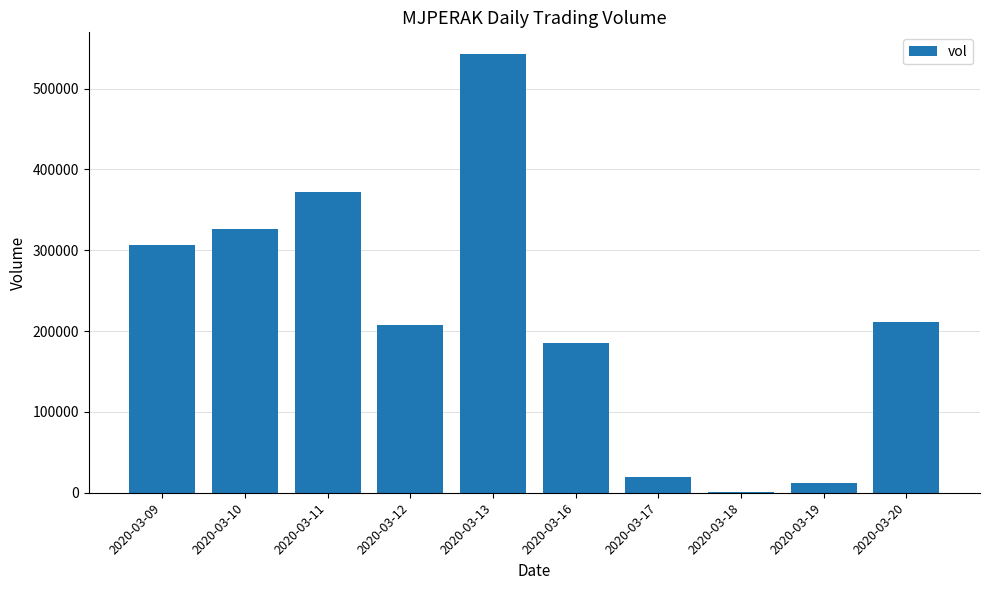

What is the maximum value shown in the chart?

542500